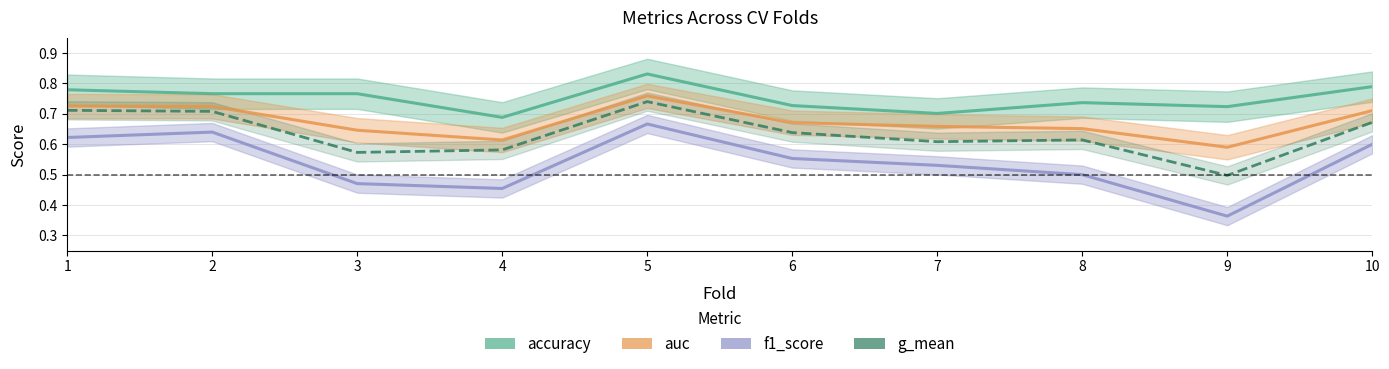

Does the chart have visible grid lines?

Yes